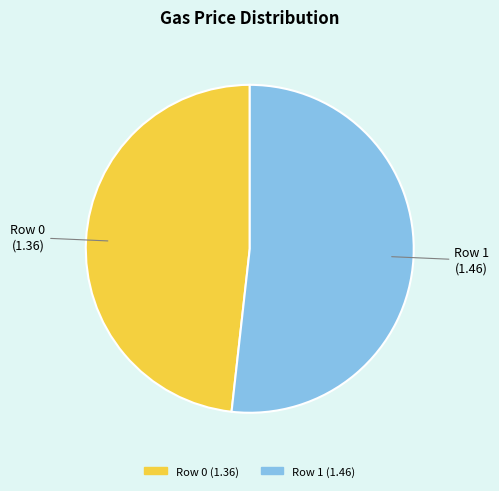

Which category has the smallest portion of the pie?

Row 0